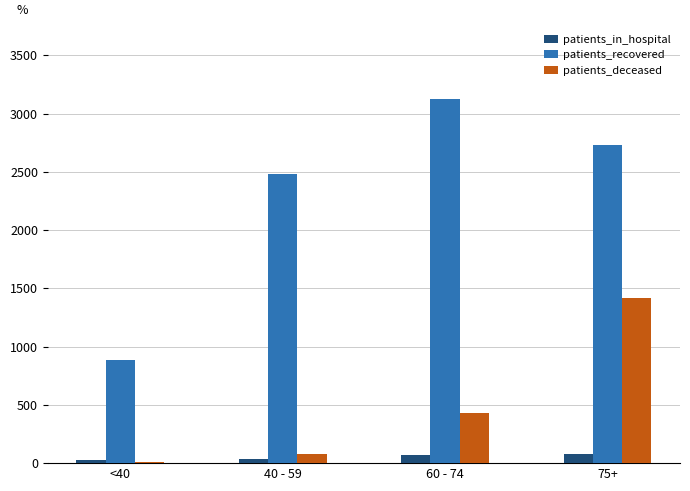

Which category has the highest value across all series?

60 - 74